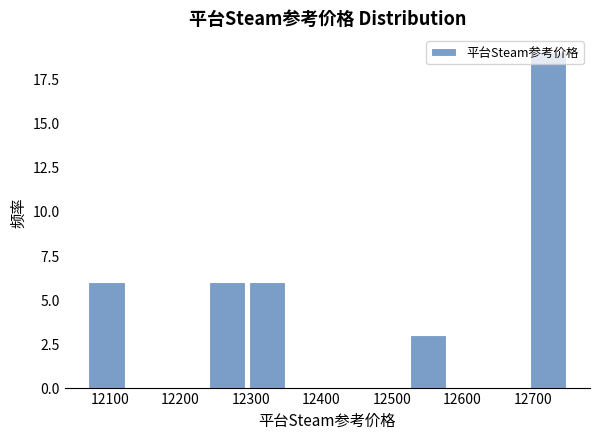

Reading left to right, list every bar in this chart as the range it spans on the x-axis followed by its height. Neither the bar edges nor the heights are printed on the chart, so give them approximately, as read against the axes.

12070 to 12120: 6
12120 to 12180: 0
12180 to 12240: 0
12240 to 12290: 6
12290 to 12350: 6
12350 to 12410: 0
12410 to 12470: 0
12470 to 12520: 0
12520 to 12580: 3
12580 to 12640: 0
12640 to 12690: 0
12690 to 12750: 19